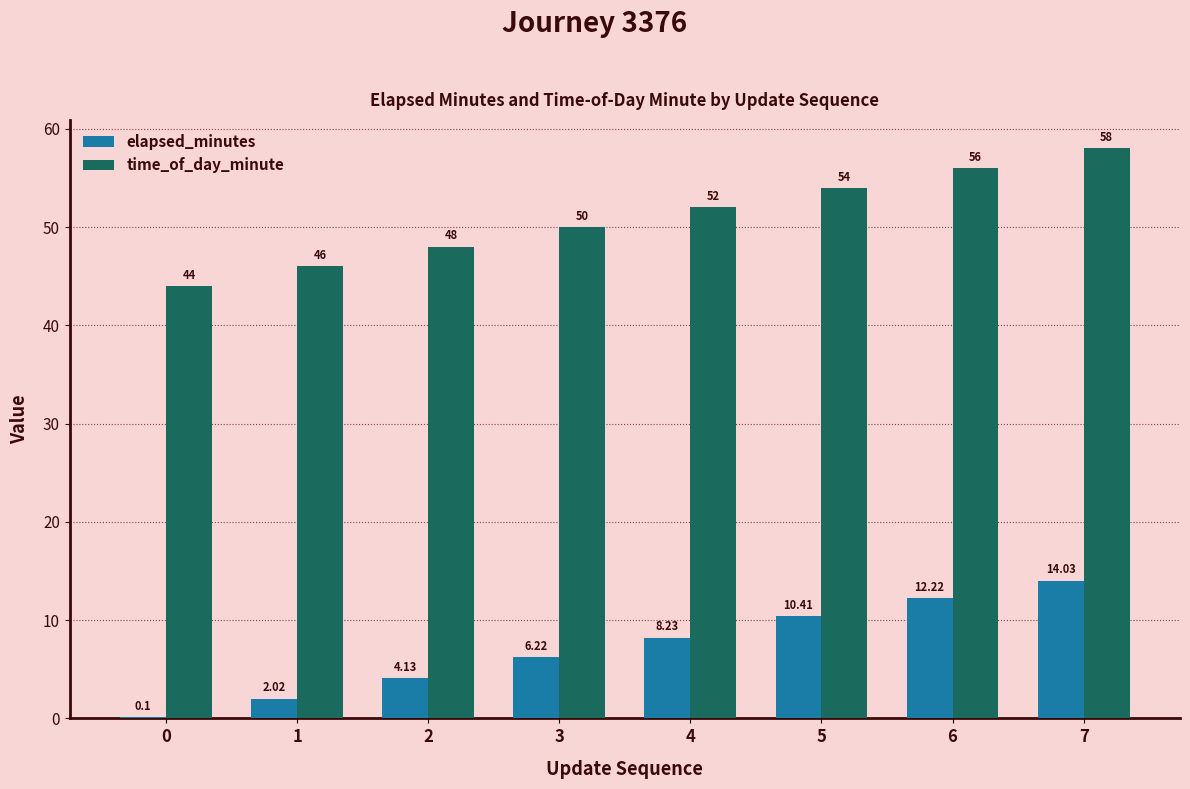

What is the sum of all time_of_day_minute values?

408.0